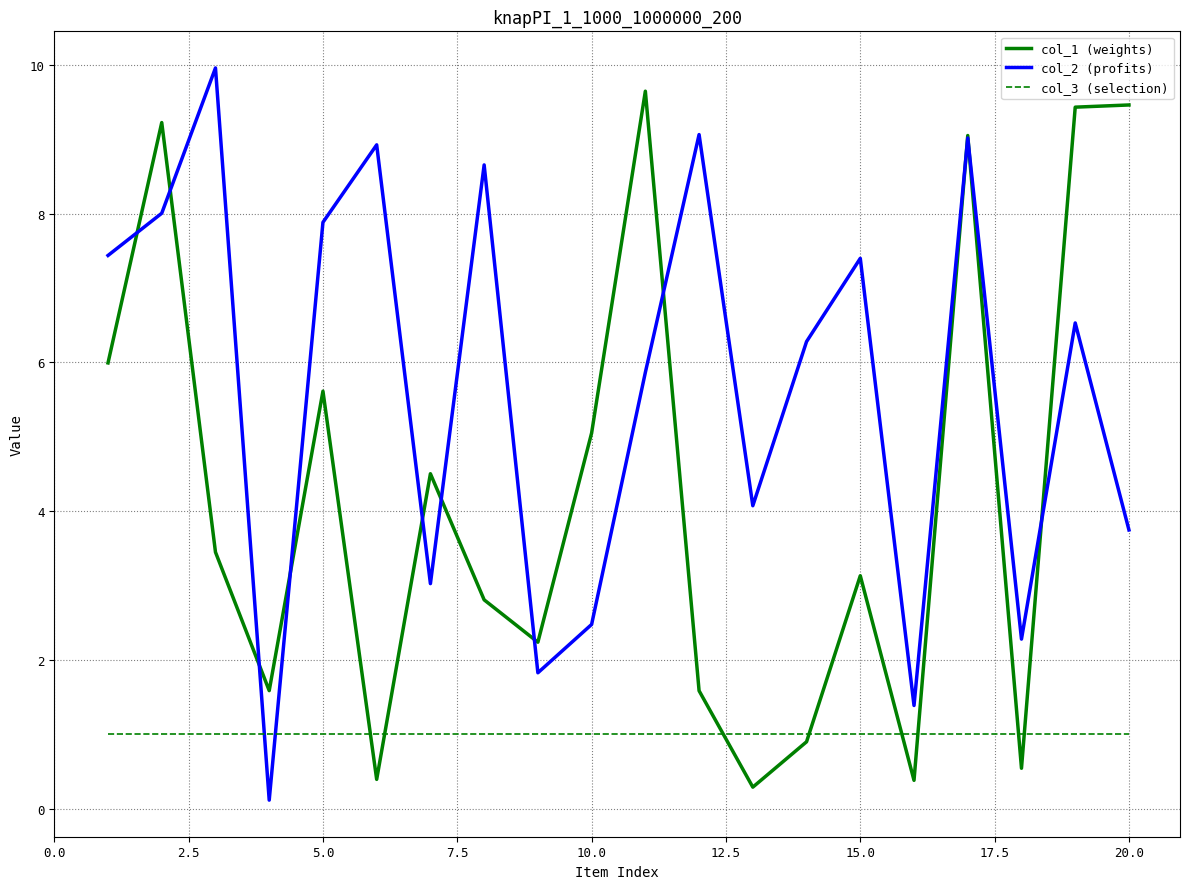

Which series has the largest total across all categories?

col_2 (profits)